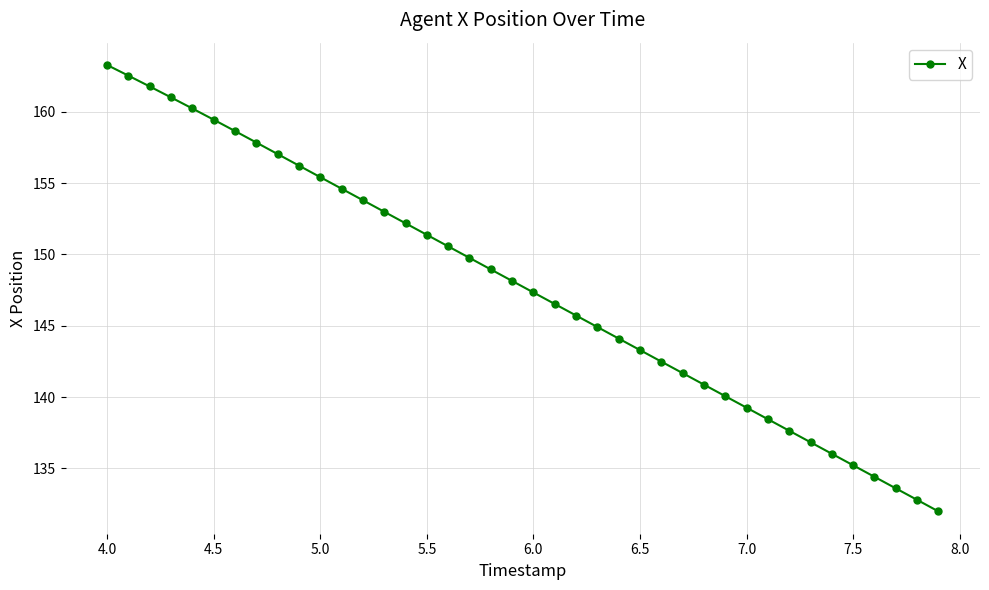

What is the greatest value displayed?

163.3